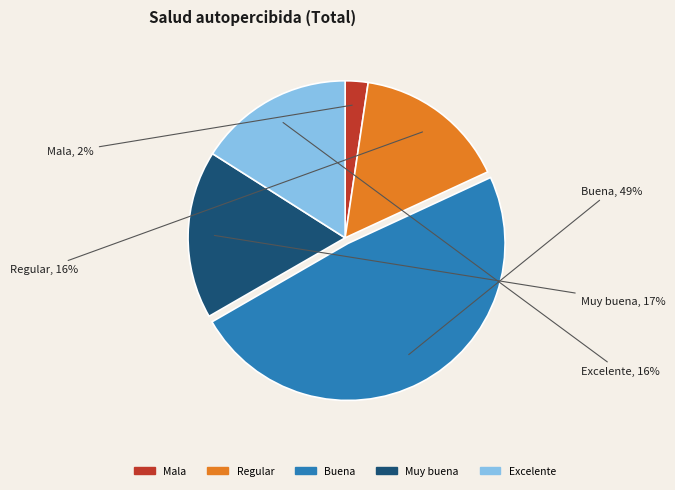

To the nearest percent, what portion does Excelente represent?

16%